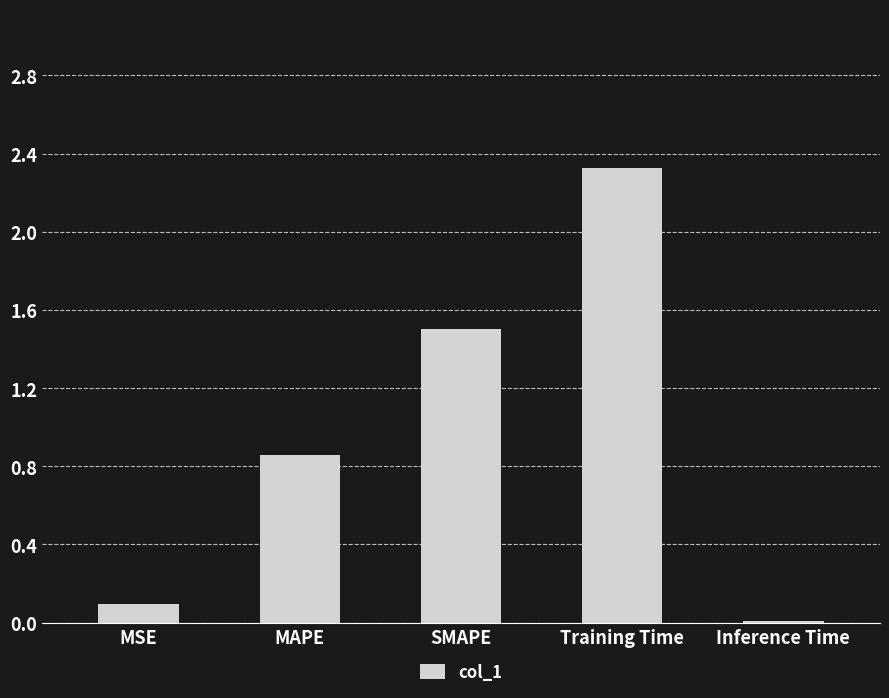

The chart shows a value of 0.0 at Inference Time. True or false?

True